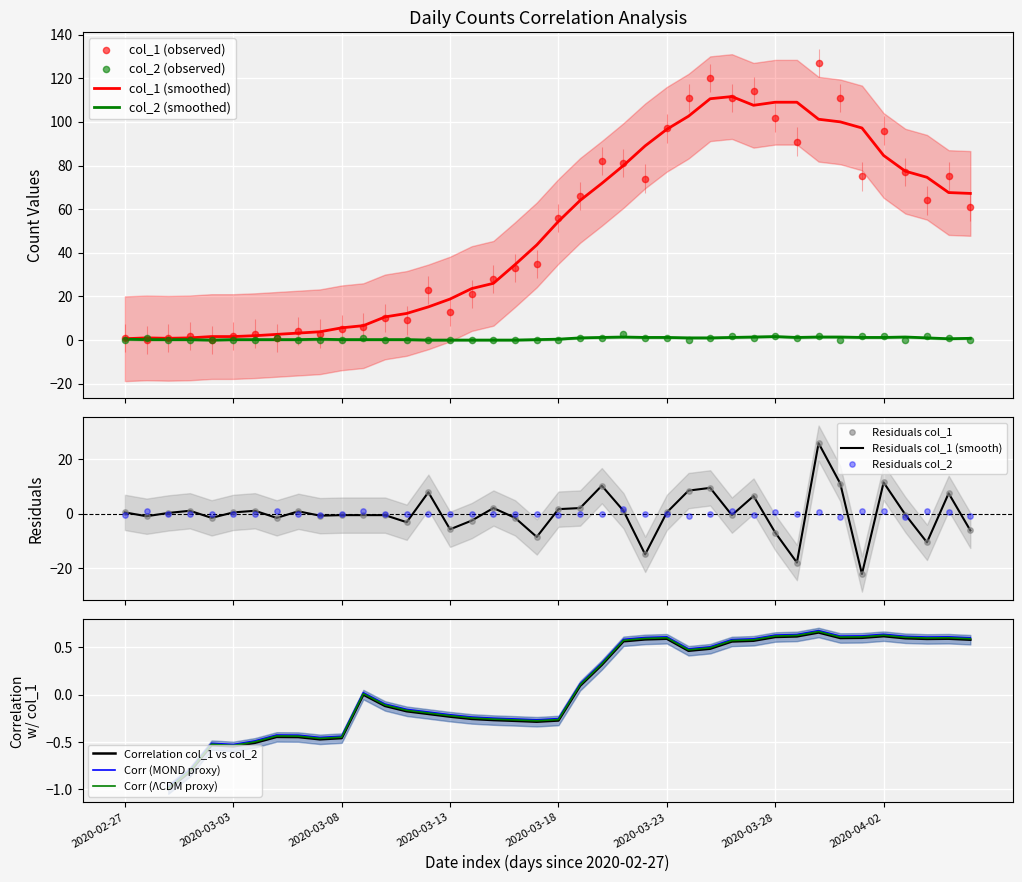

What is the total value across all series at 2020-03-08?

5